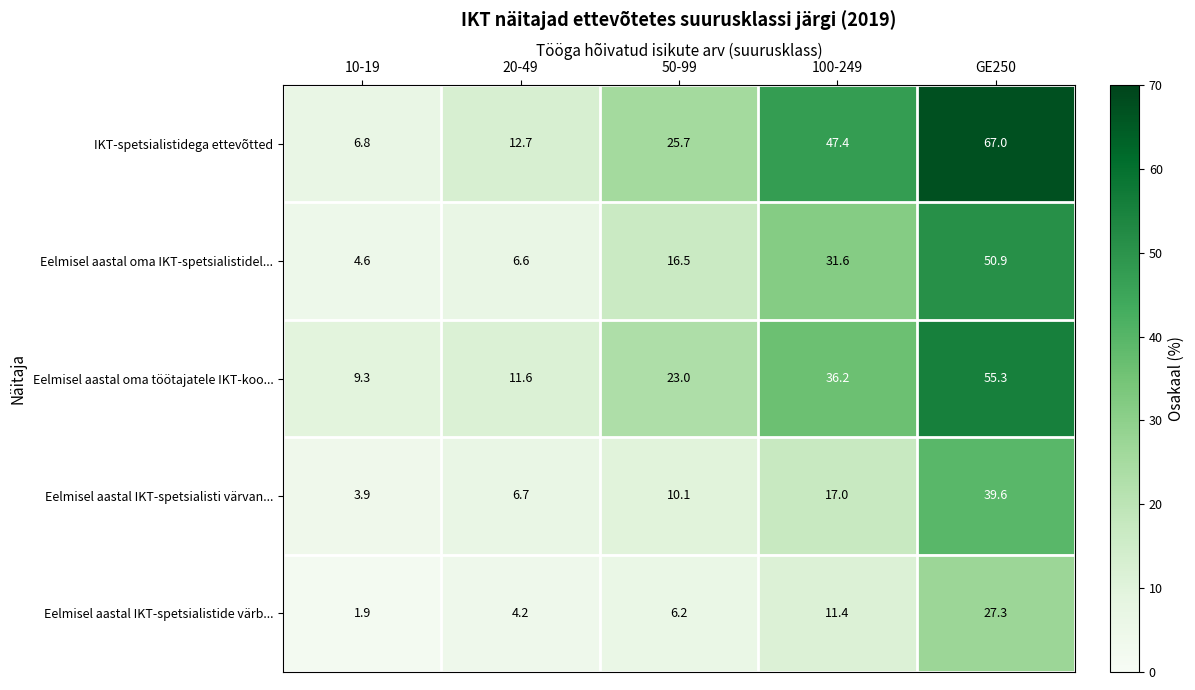

Is it true that Eelmisel aastal IKT-spetsialistide värb... equals 1.1 at 10-19?

False